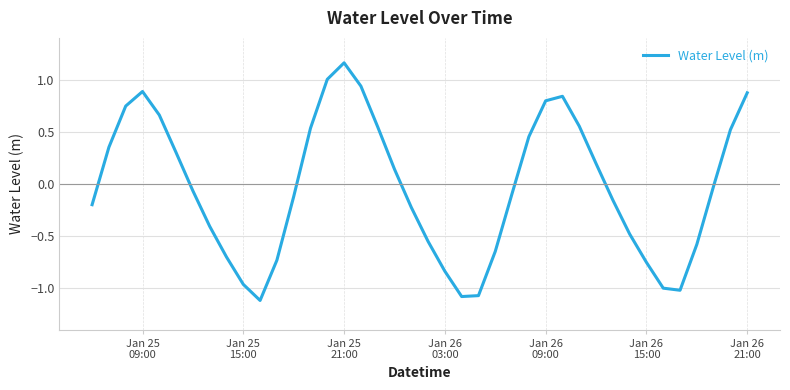

What is the smallest value displayed?

-1.1